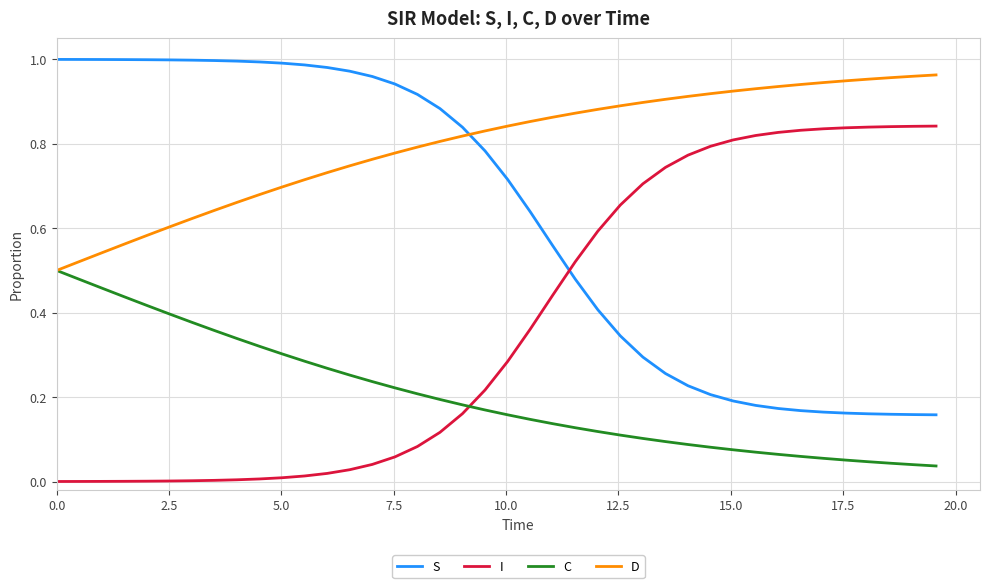

List the series in order of their overall mean, highest first.

D, S, I, C